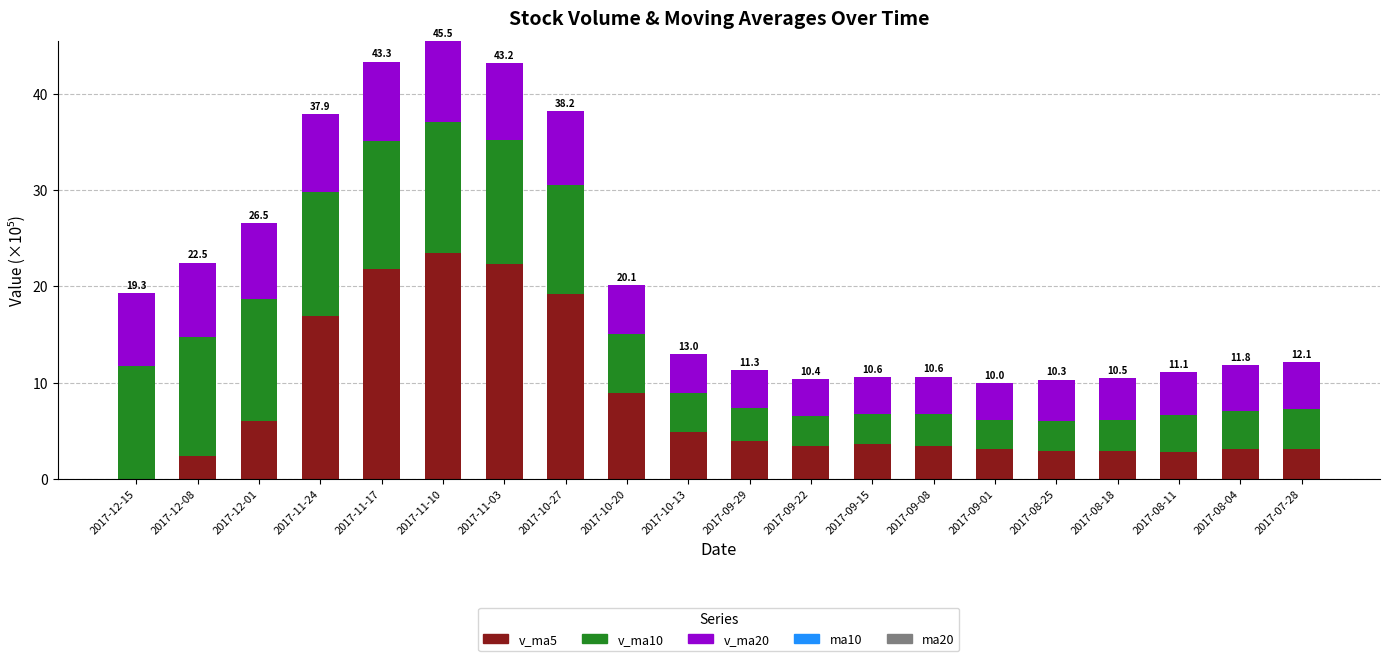

What is the maximum value for v_ma5?

23.4